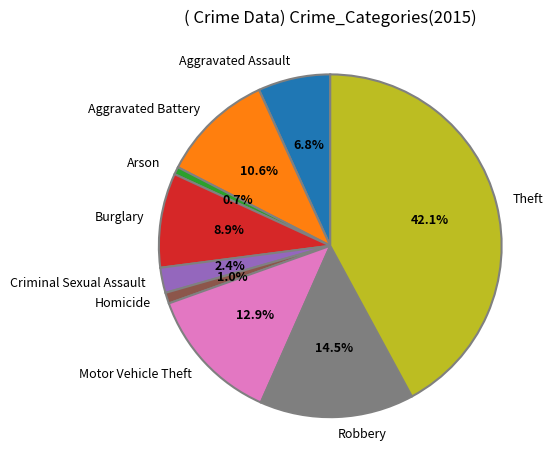

Is there any slice that represents more than half of the pie?

No